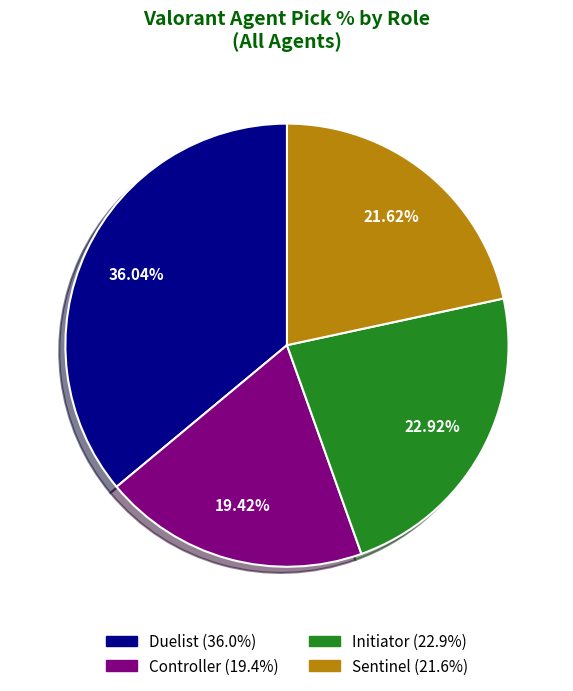

Rank the categories by value from highest to lowest.

Duelist, Initiator, Sentinel, Controller